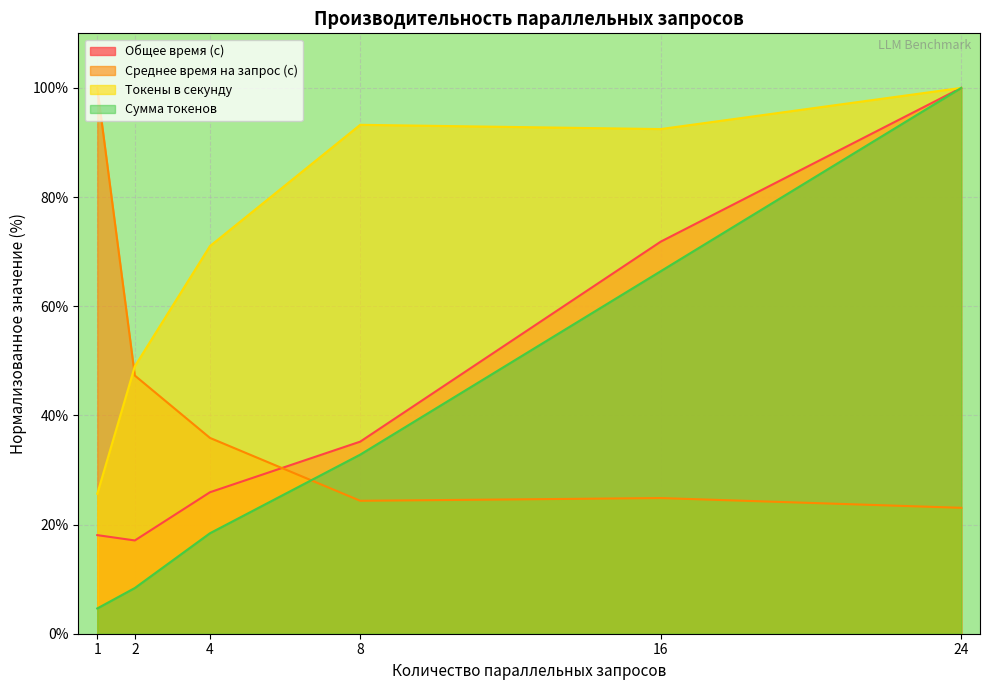

What is the approximate value of Сумма токенов at 16?

66.4